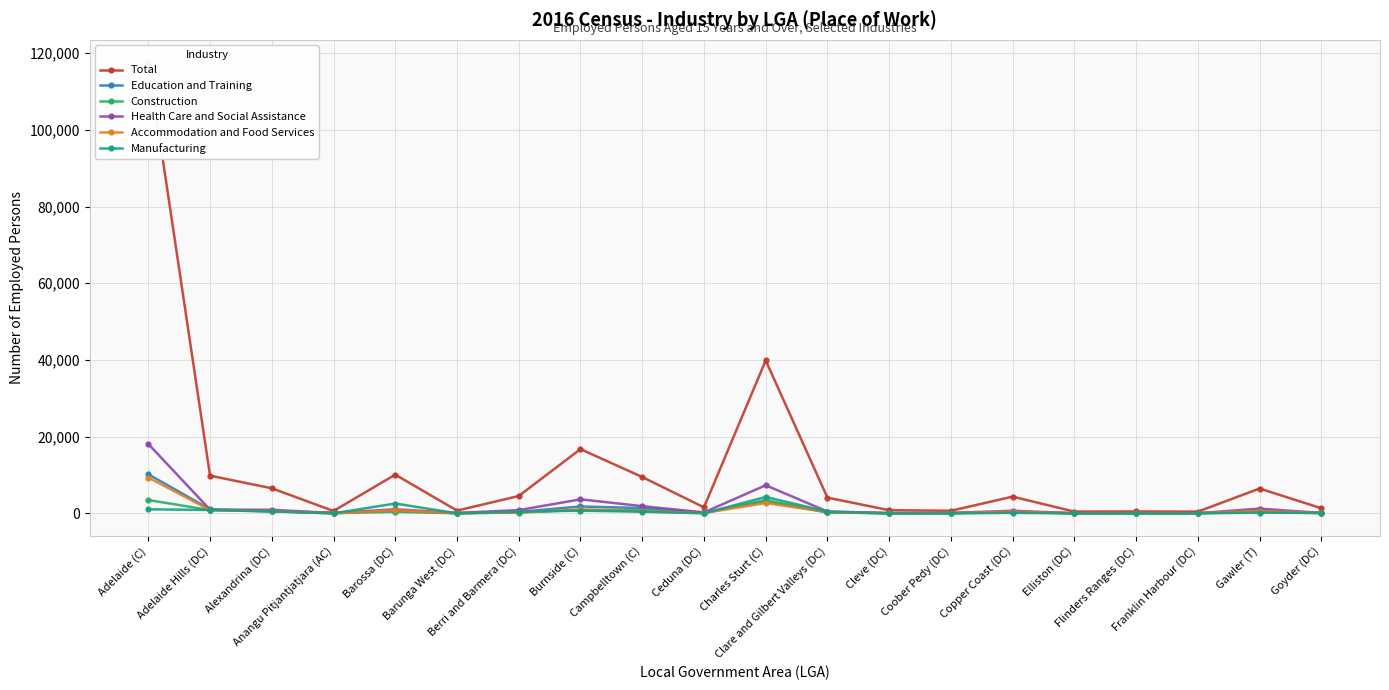

Where is Health Care and Social Assistance nearest to the value 9077?

Charles Sturt (C)